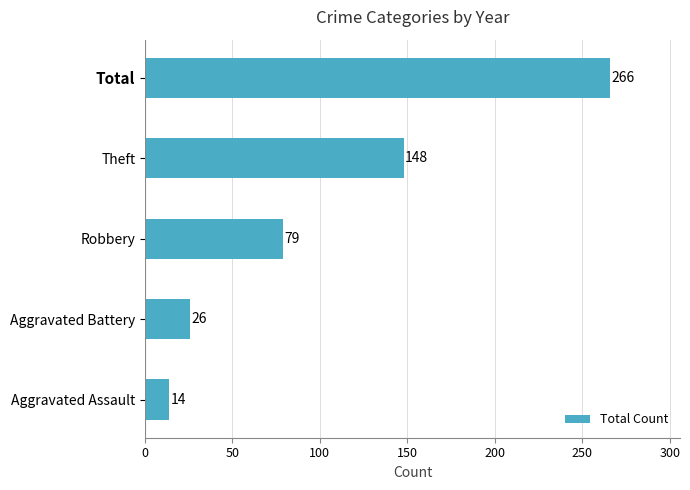

Are the bars horizontal?

Yes